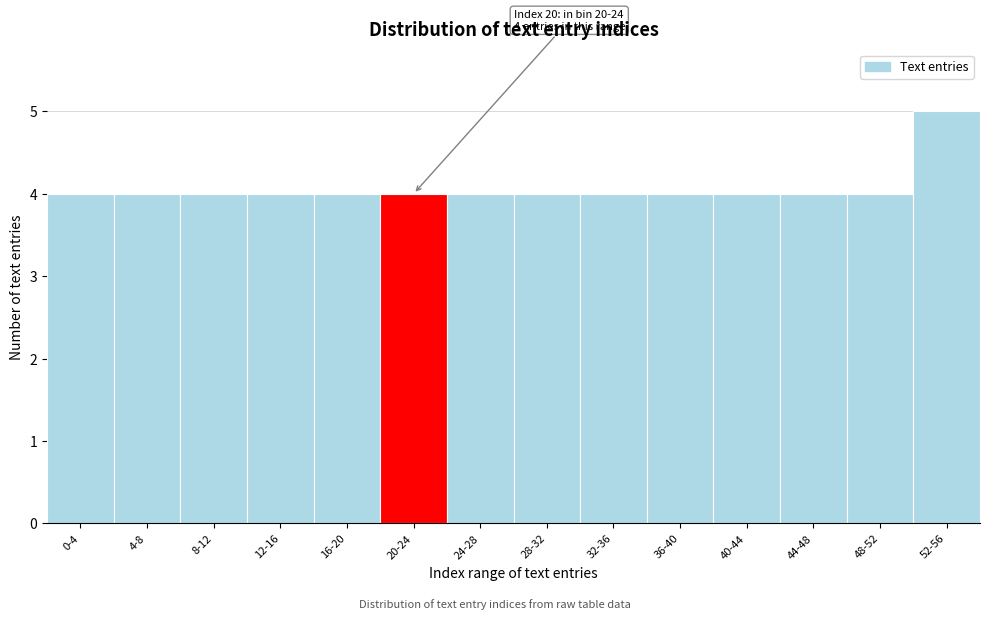

Reading left to right, transcribe all the data shown in this chart.

0-4=4	4-8=4	8-12=4	12-16=4	16-20=4	20-24=4	24-28=4	28-32=4	32-36=4	36-40=4	40-44=4	44-48=4	48-52=4	52-56=5